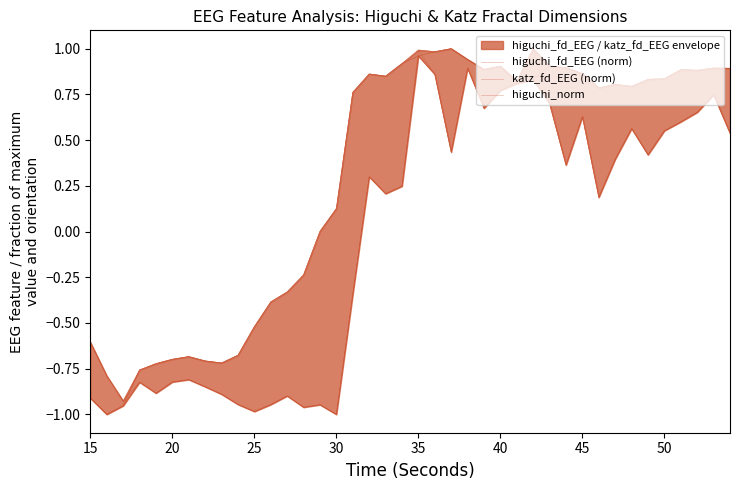

What is the difference between the maximum and second lowest values in the katz_fd_EEG (norm) series?

2.0